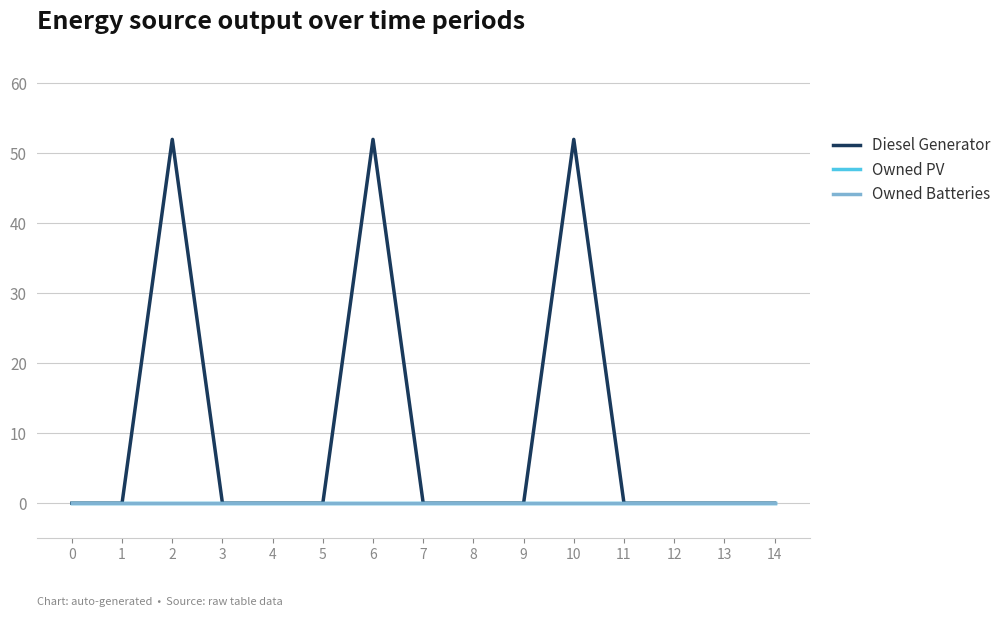

Reading left to right, list all the values displayed in this chart.

Diesel Generator: 0	0	52	0	0	0	52	0	0	0	52	0	0	0	0
Owned PV: 0	0	0	0	0	0	0	0	0	0	0	0	0	0	0
Owned Batteries: 0	0	0	0	0	0	0	0	0	0	0	0	0	0	0